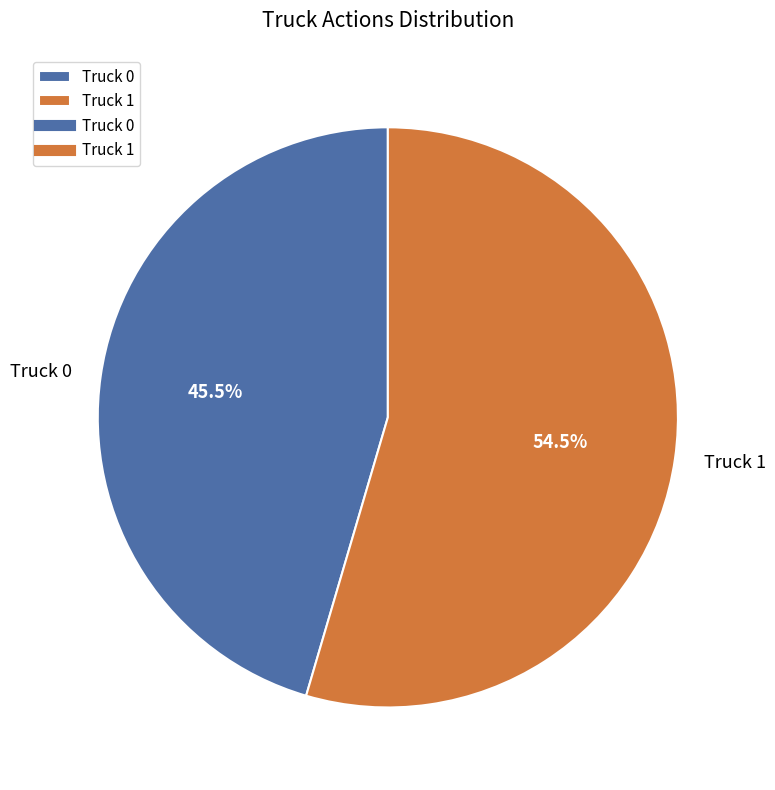

Which category has the smallest portion of the pie?

Truck 0